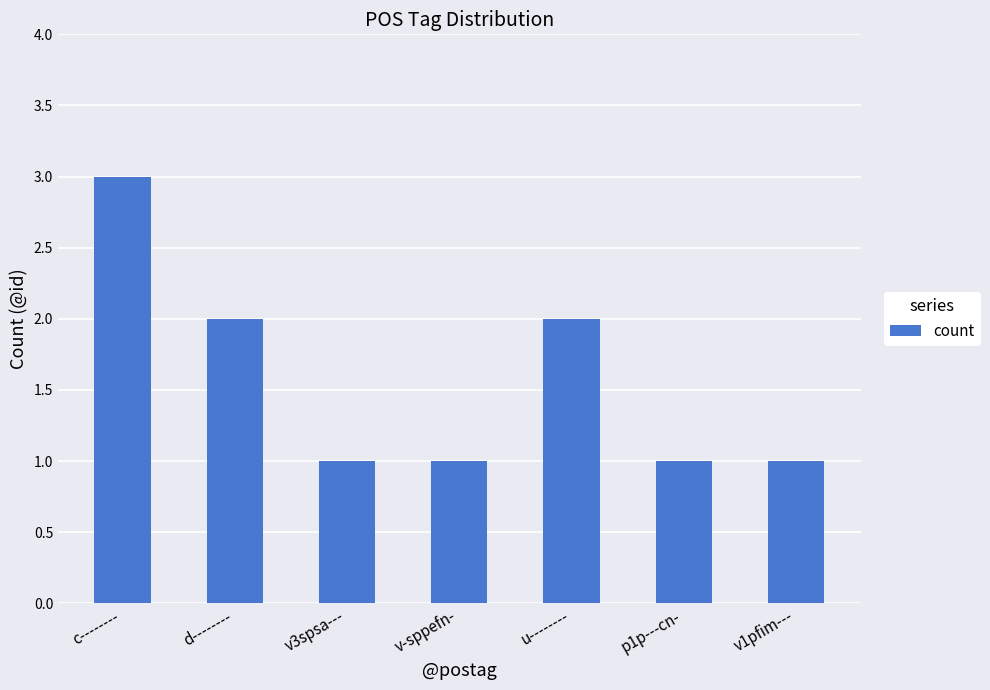

What position from the left is d--------?

2